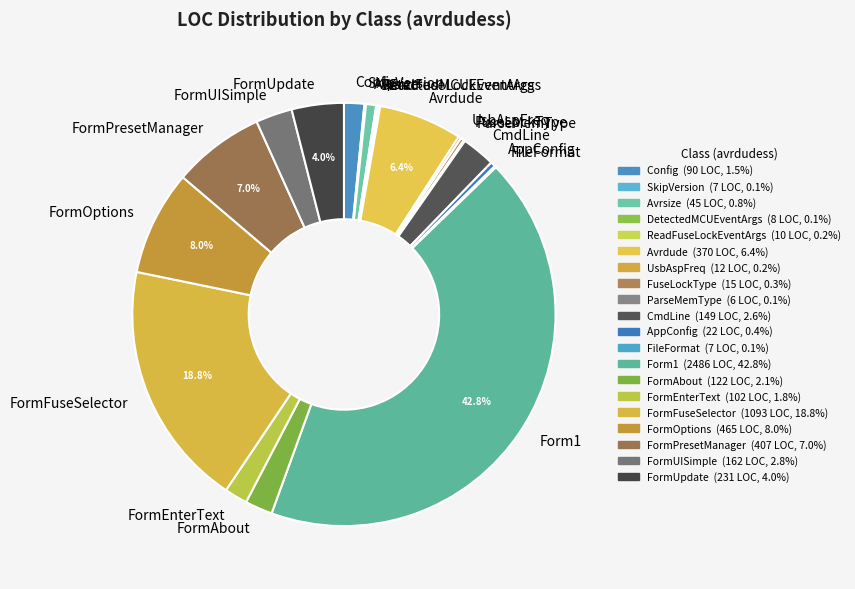

Do FormUpdate and FuseLockType together represent more than half of the pie?

No